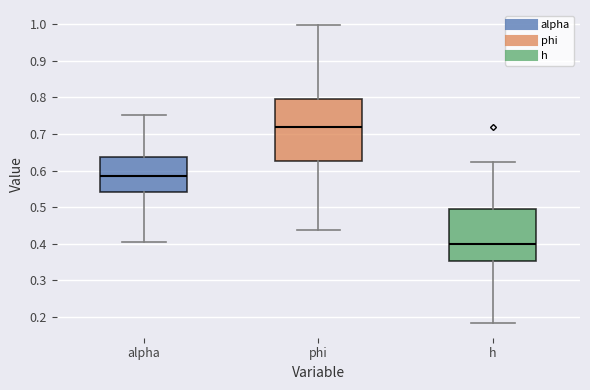

Which box has the highest median line?

phi